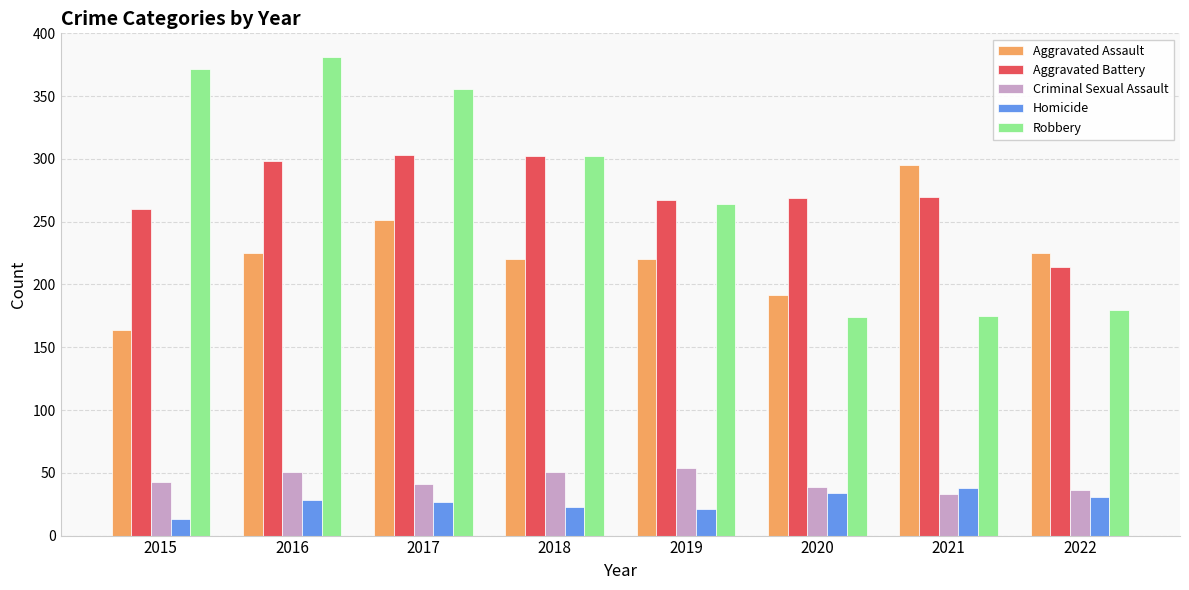

Is it true that Aggravated Battery equals 532 at 2016?

False